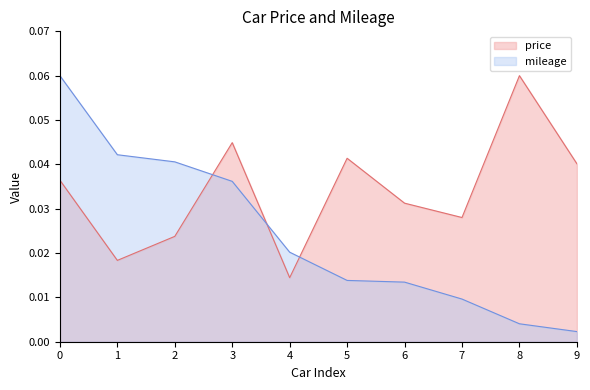

At which label does price reach its peak?

8